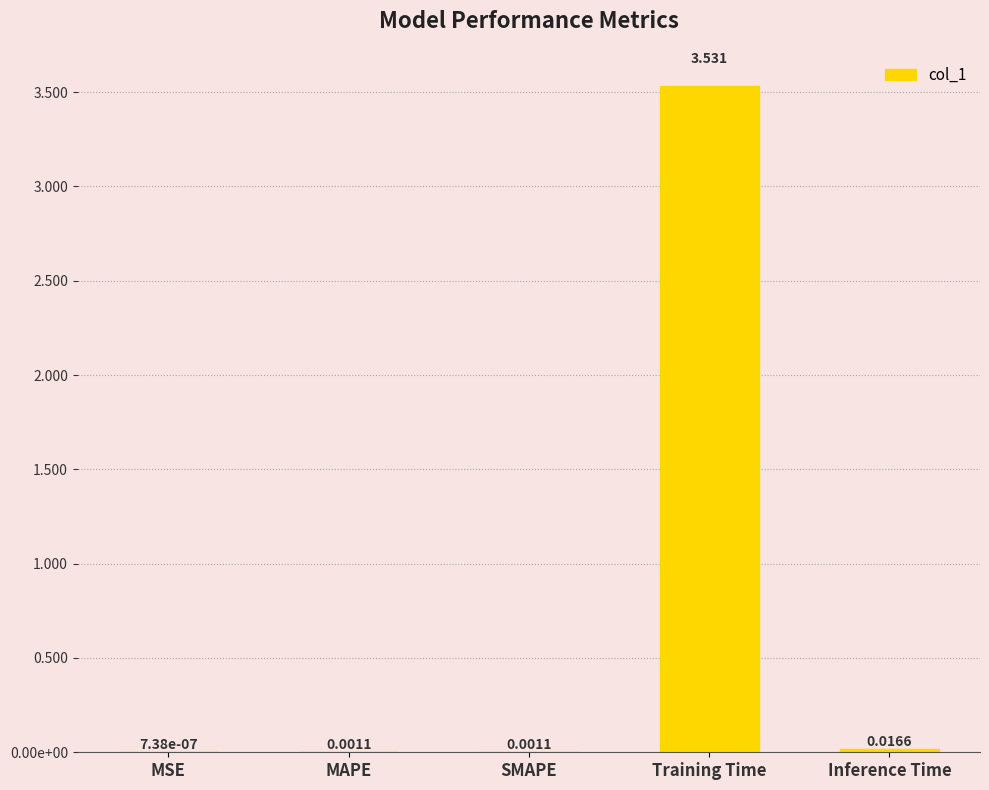

What is the difference between the maximum and minimum values?

3.5